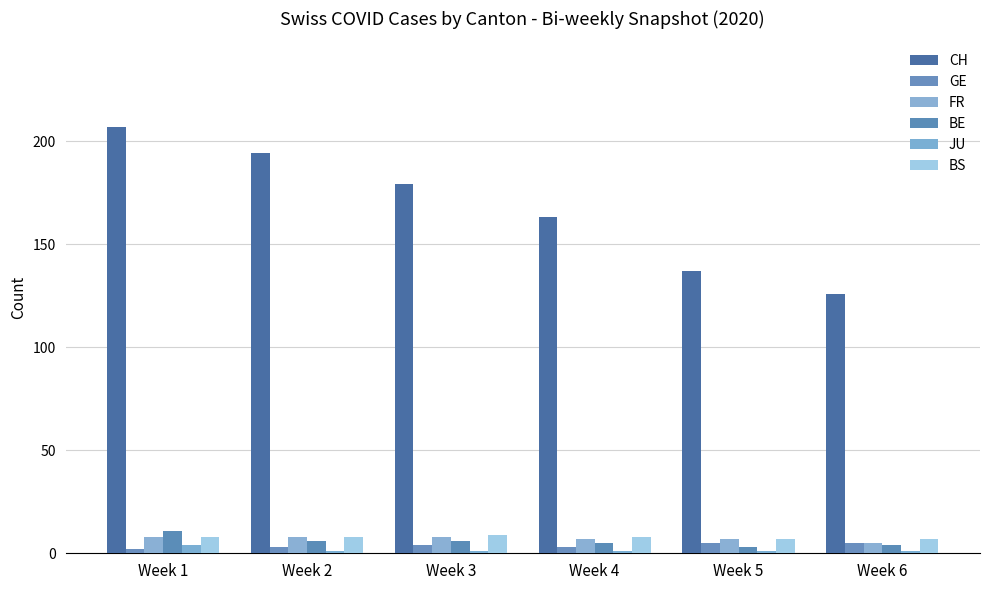

Are the bars horizontal?

No